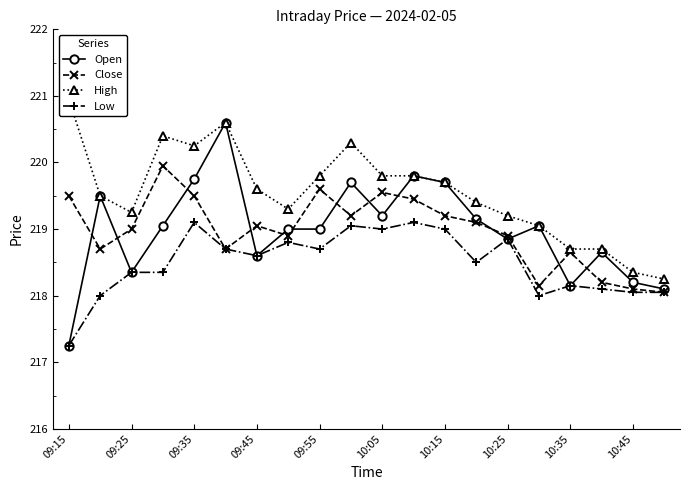

Is it true that Open equals 352.9 at 10:25?

False